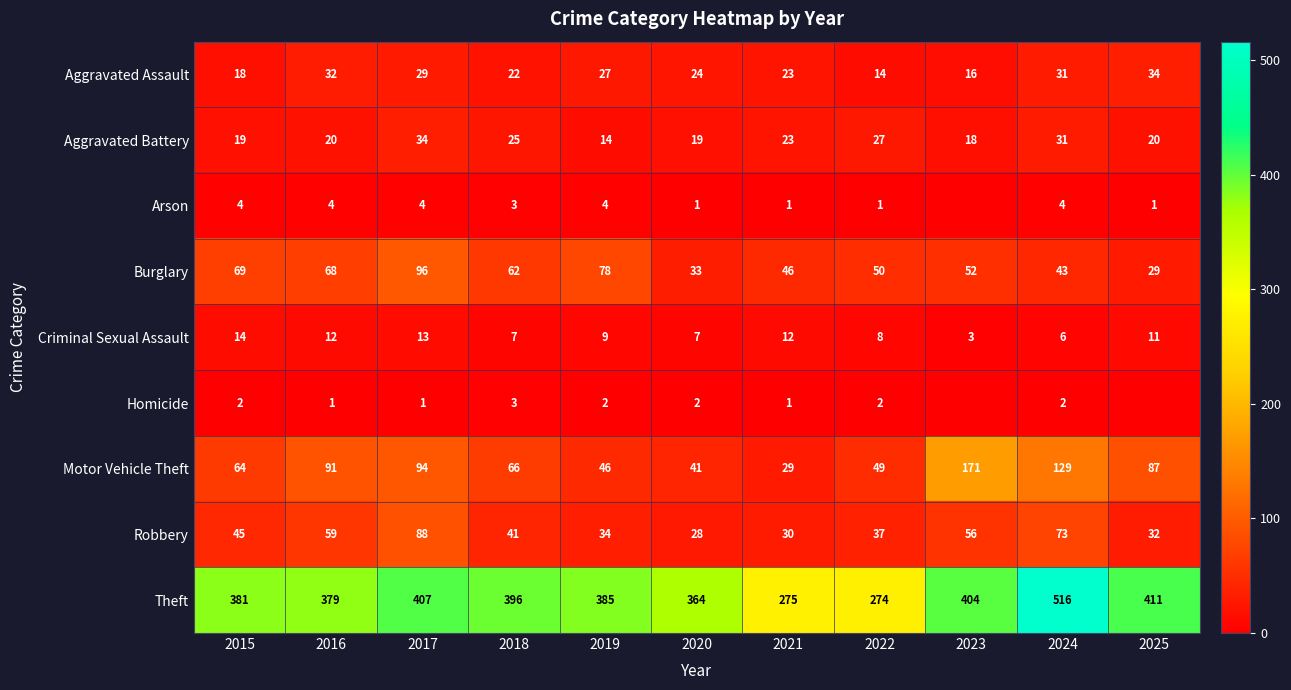

The Motor Vehicle Theft series shows 75 at 2022. True or false?

False